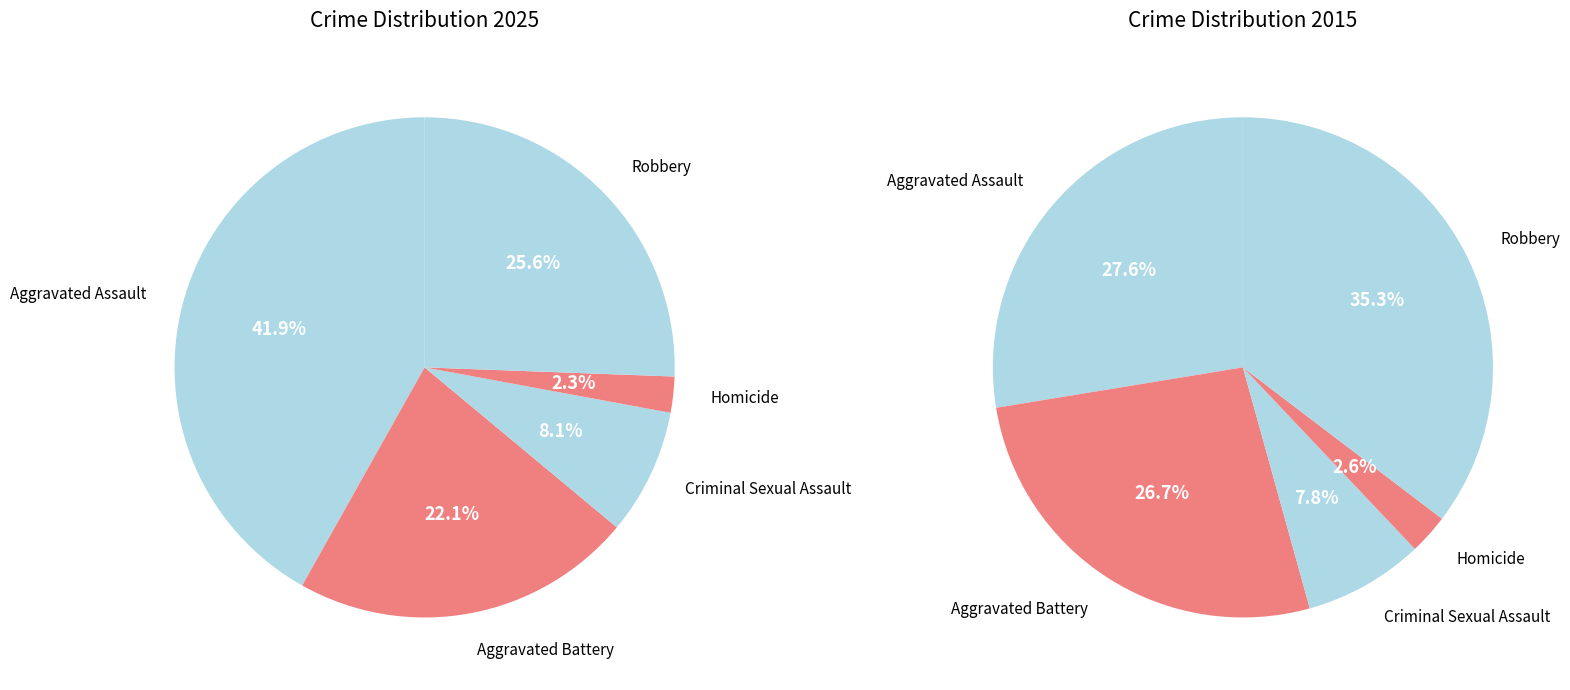

How many slices are in this pie chart?

5